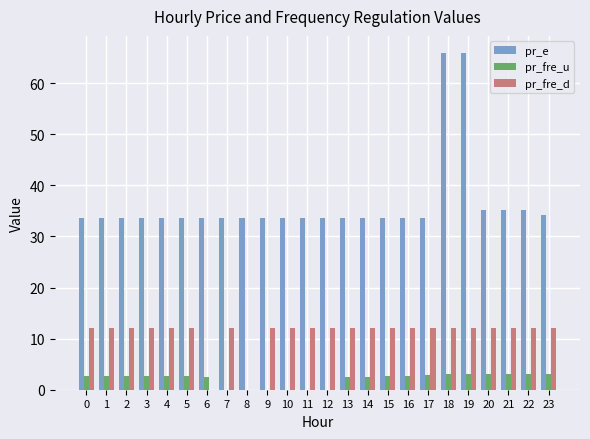

What is the average value of the pr_fre_u series?

2.1